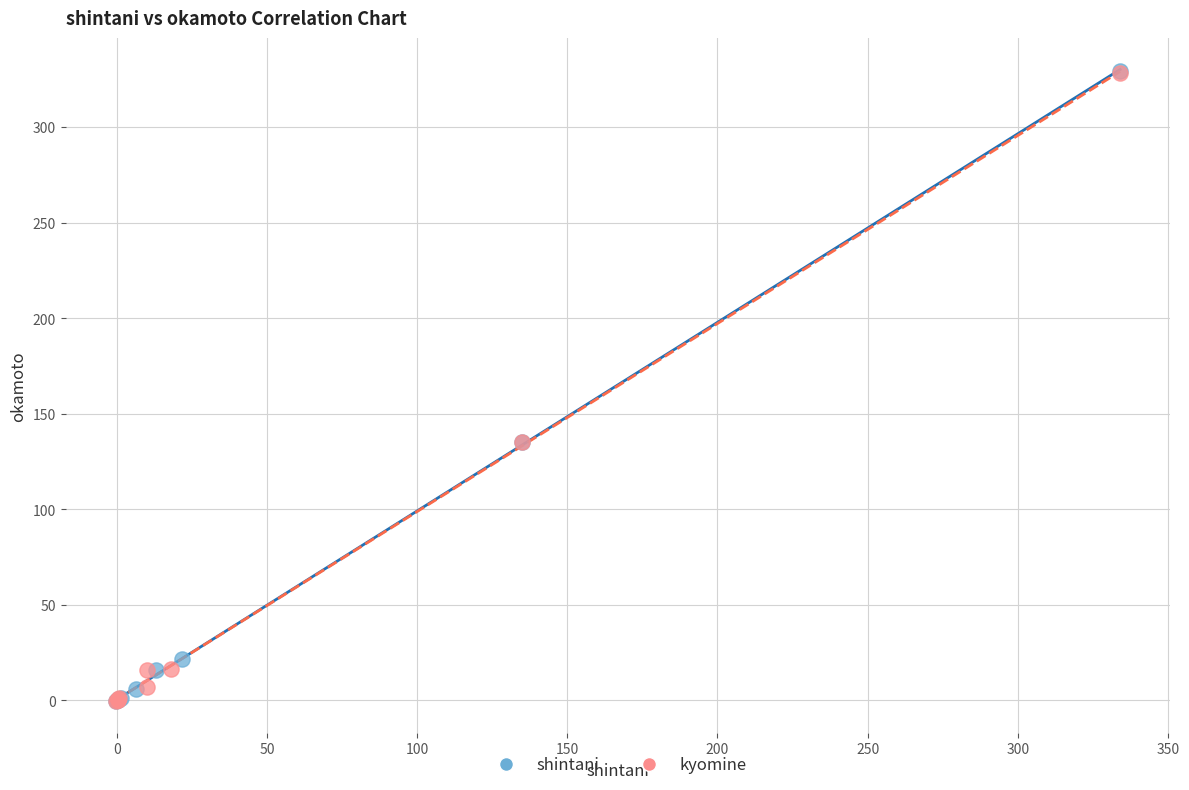

Which series has the largest Y range (max minus min)?

shintani